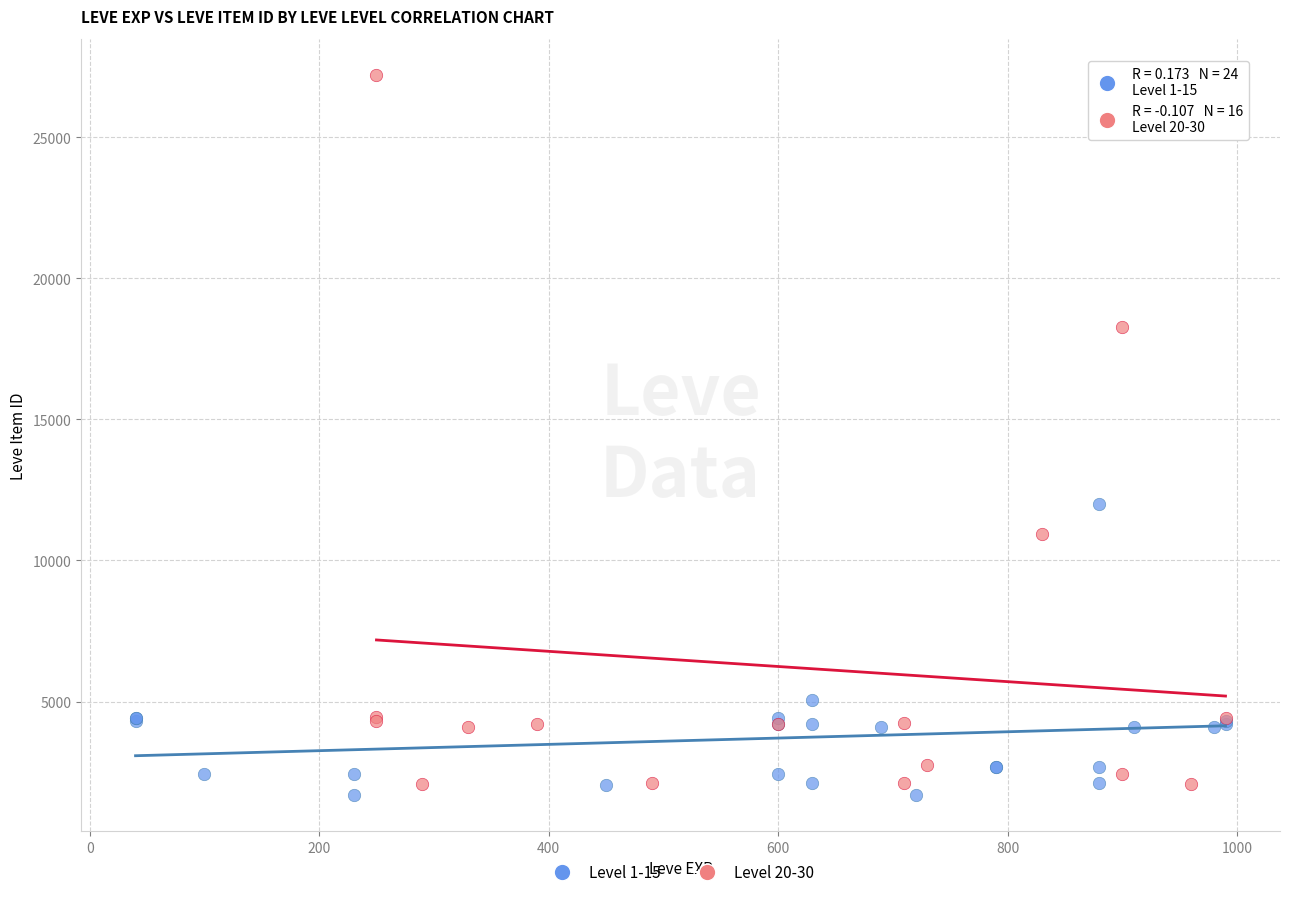

Which series has the widest spread of Y values?

Level 20-30